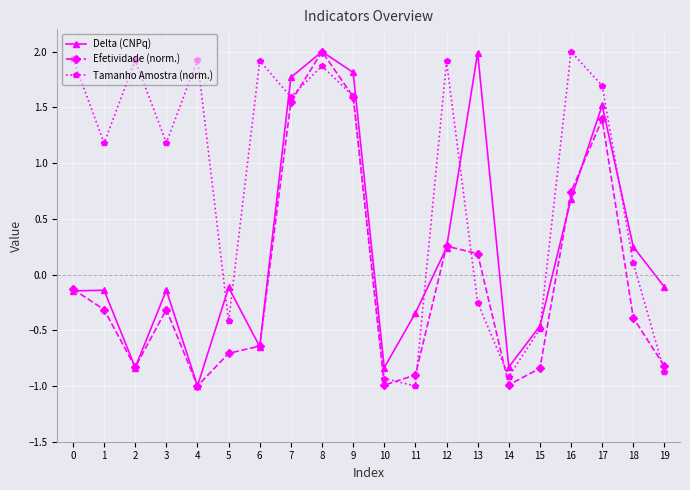

At which category is the sum across all series the highest?

8